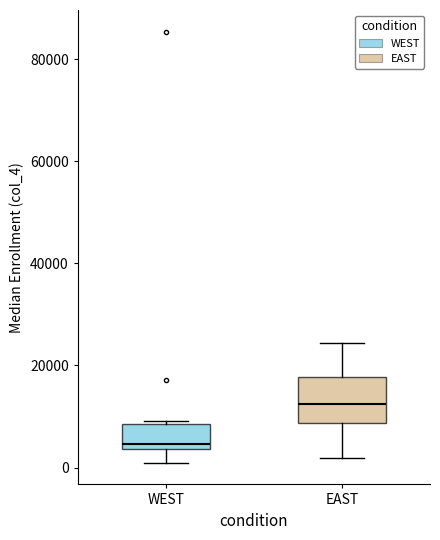

Where is the lower edge of the box for EAST on the y-axis? The values are not printed on the chart, so give them approximately, as read against the axis.

8000